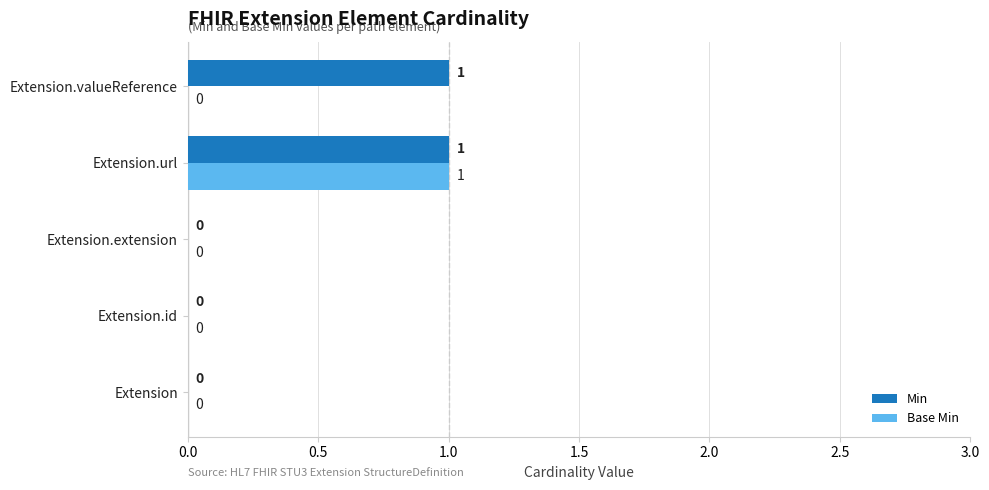

The value of Min at Extension.extension is 0. True or false?

True